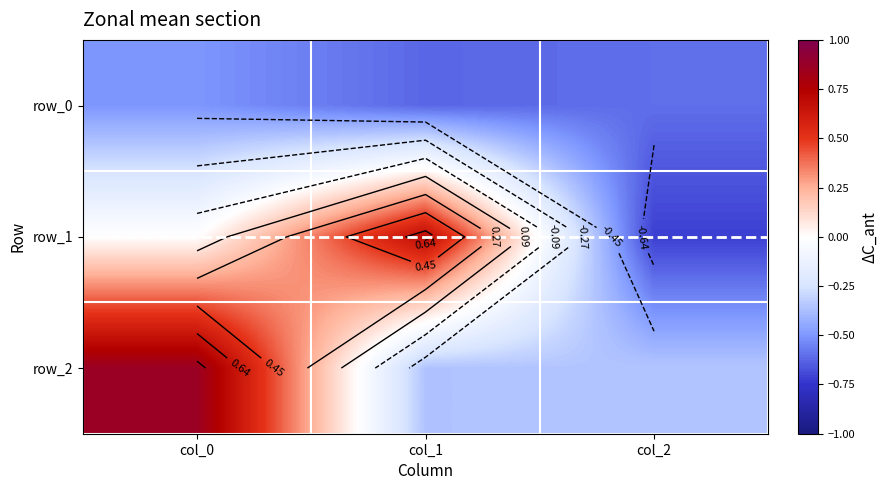

Which series has the widest spread of values?

row_1